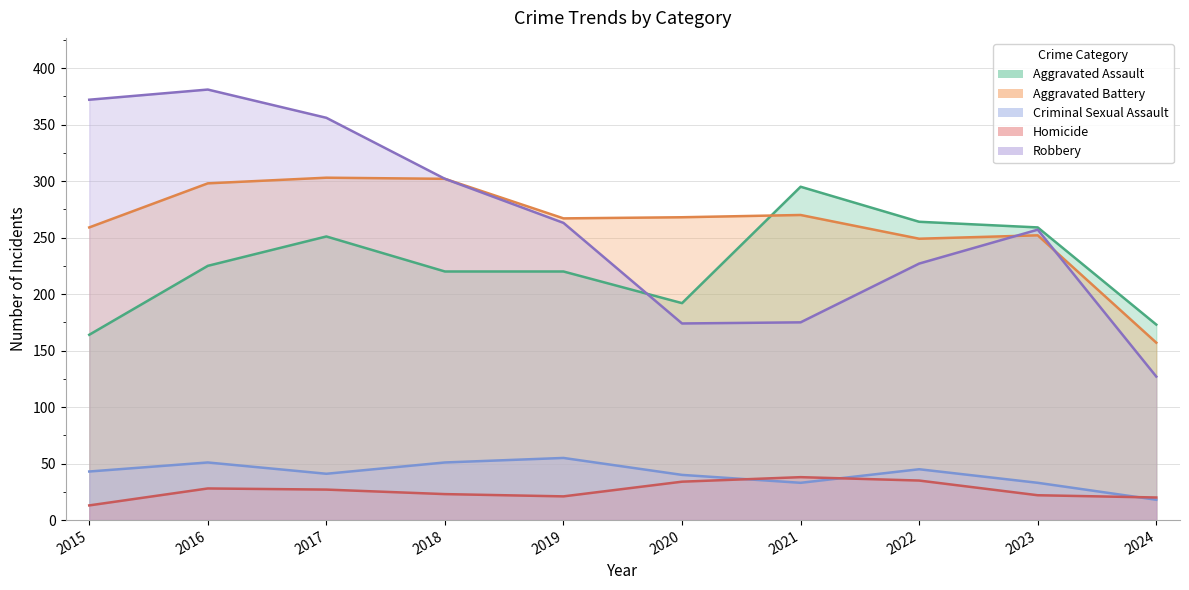

Reading left to right, transcribe all the data shown in this chart.

Aggravated Assault: 2015=164	2016=225	2017=251	2018=220	2019=220	2020=192	2021=295	2022=264	2023=259	2024=173
Aggravated Battery: 2015=259	2016=298	2017=303	2018=302	2019=267	2020=268	2021=270	2022=249	2023=252	2024=157
Criminal Sexual Assault: 2015=43	2016=51	2017=41	2018=51	2019=55	2020=40	2021=33	2022=45	2023=33	2024=18
Homicide: 2015=13	2016=28	2017=27	2018=23	2019=21	2020=34	2021=38	2022=35	2023=22	2024=20
Robbery: 2015=372	2016=381	2017=356	2018=302	2019=263	2020=174	2021=175	2022=227	2023=257	2024=127